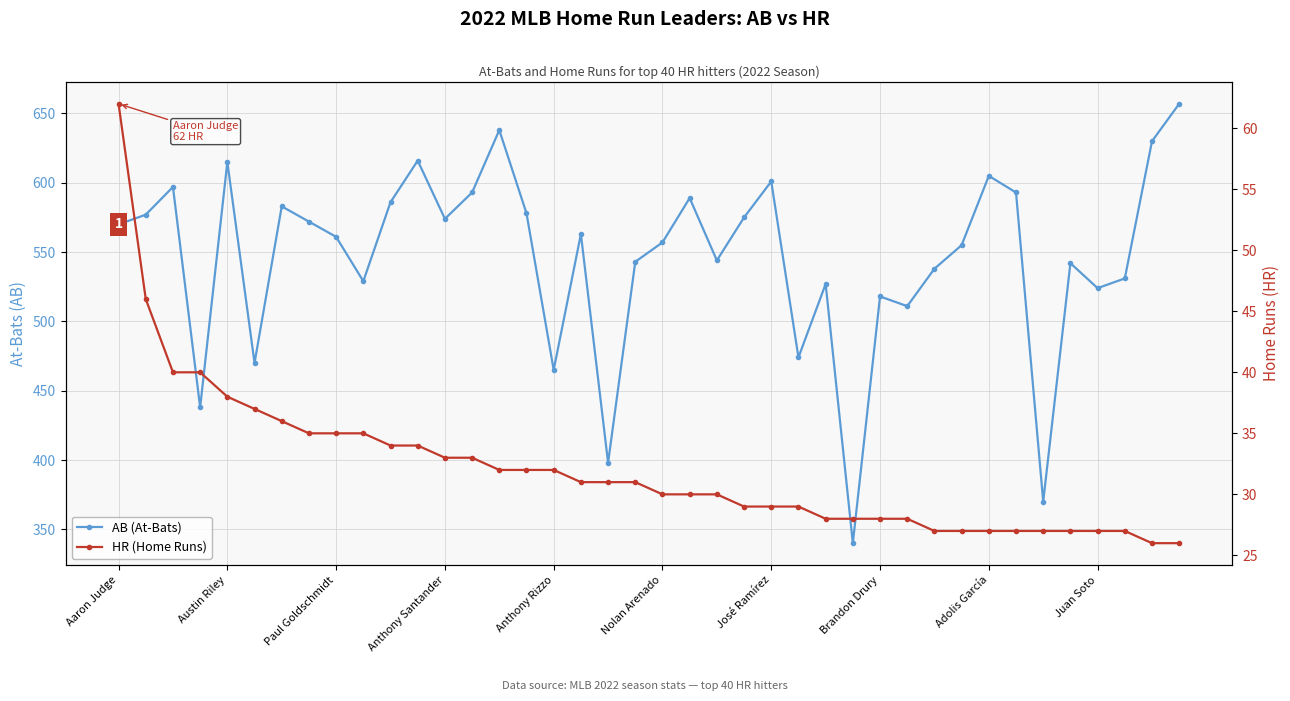

Reading left to right, extract all data points from this chart.

AB: 570	577	597	438	615	470	583	572	561	529	586	616	574	593	638	578	465	563	398	543	557	589	544	575	601	474	527	340	518	511	538	555	605	593	370	542	524	531	630	657
HR: 62	46	40	40	38	37	36	35	35	35	34	34	33	33	32	32	32	31	31	31	30	30	30	29	29	29	28	28	28	28	27	27	27	27	27	27	27	27	26	26